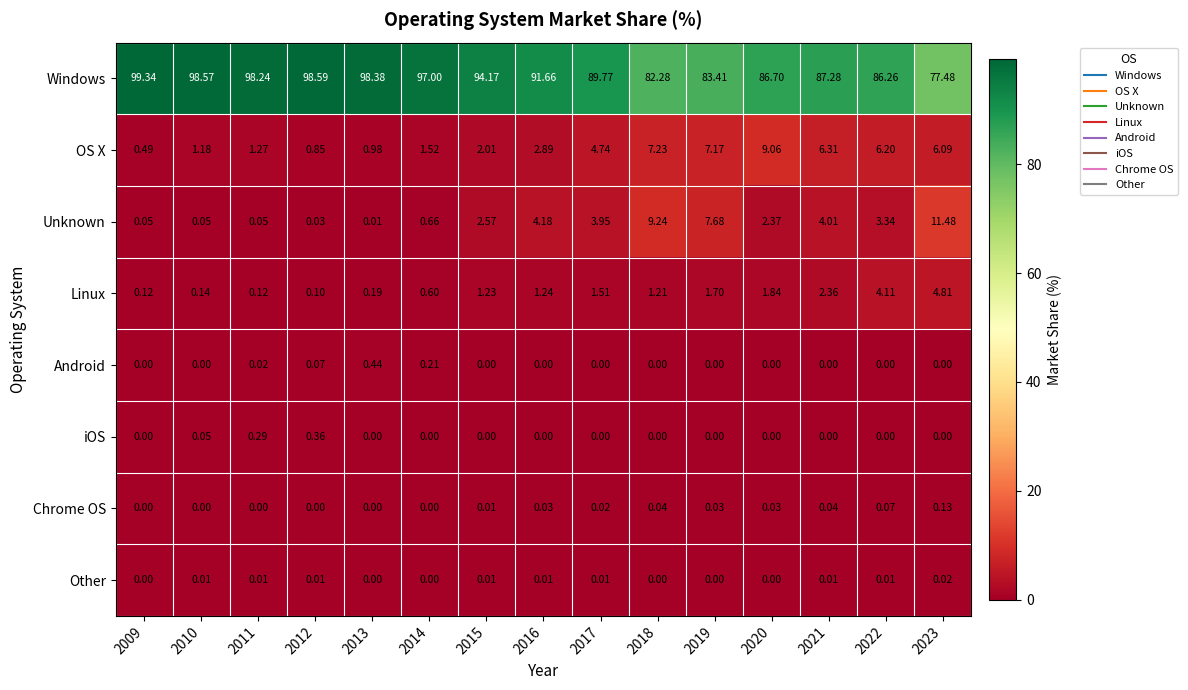

Which series has the largest total across all categories?

Windows